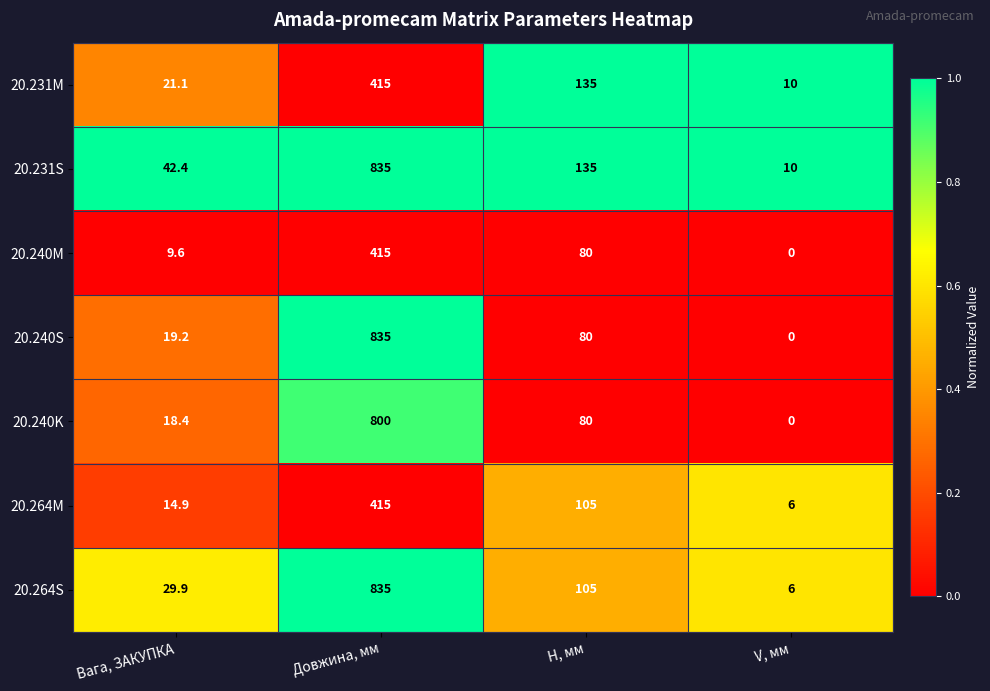

How many categories are shown in the chart?

4